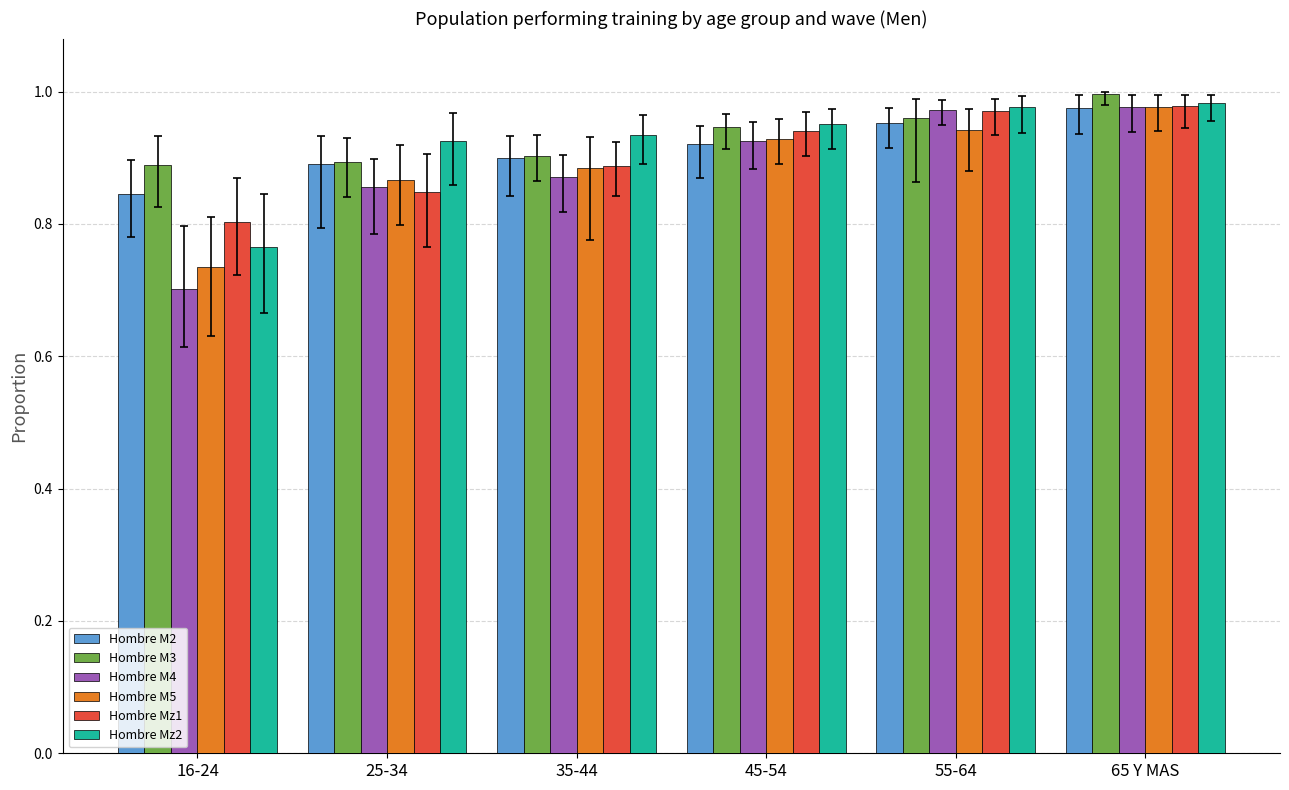

What is the sum of the Hombre M2 values at 65 Y MAS and 35-44?

1.9